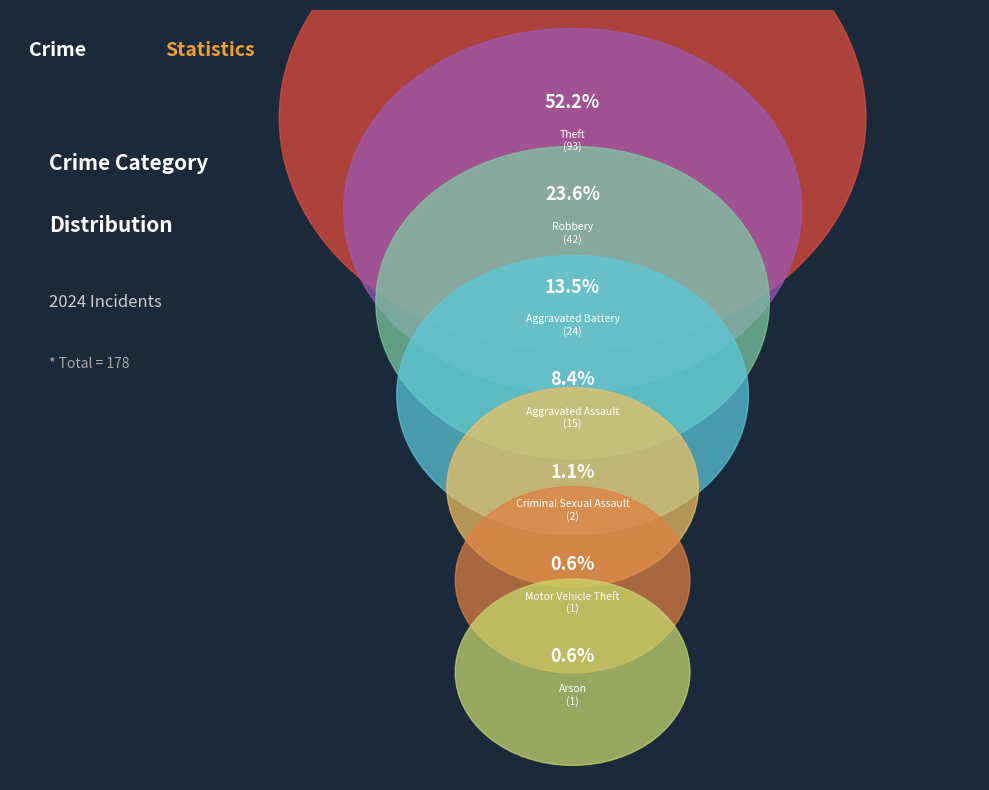

How many segments does this pie chart have?

7